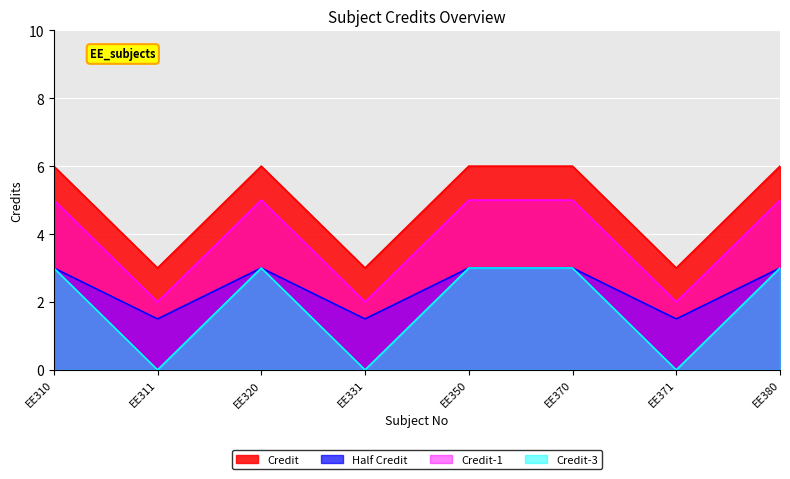

At which category does the chart reach its peak across all series?

EE310